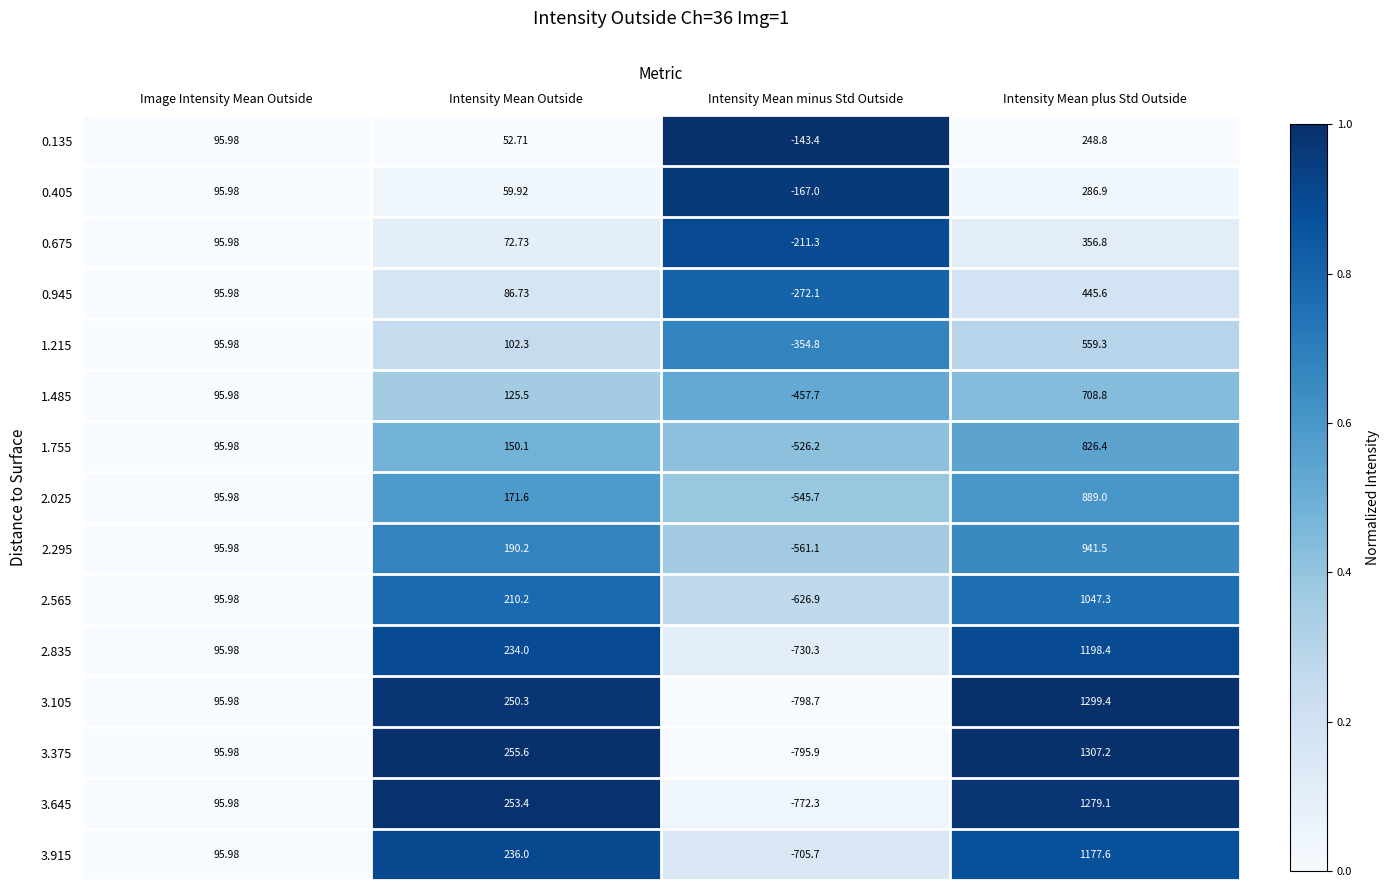

Where does the 0.945 series first go above 95?

Image Intensity Mean Outside